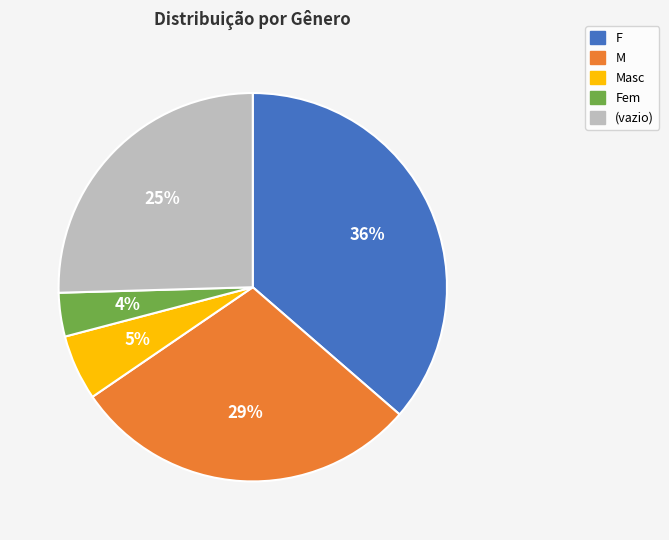

True or false: F accounts for 36% of the total.

True